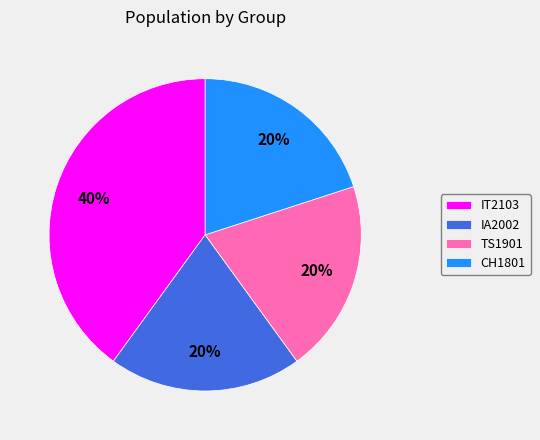

Do CH1801 and TS1901 together represent more than half of the pie?

No